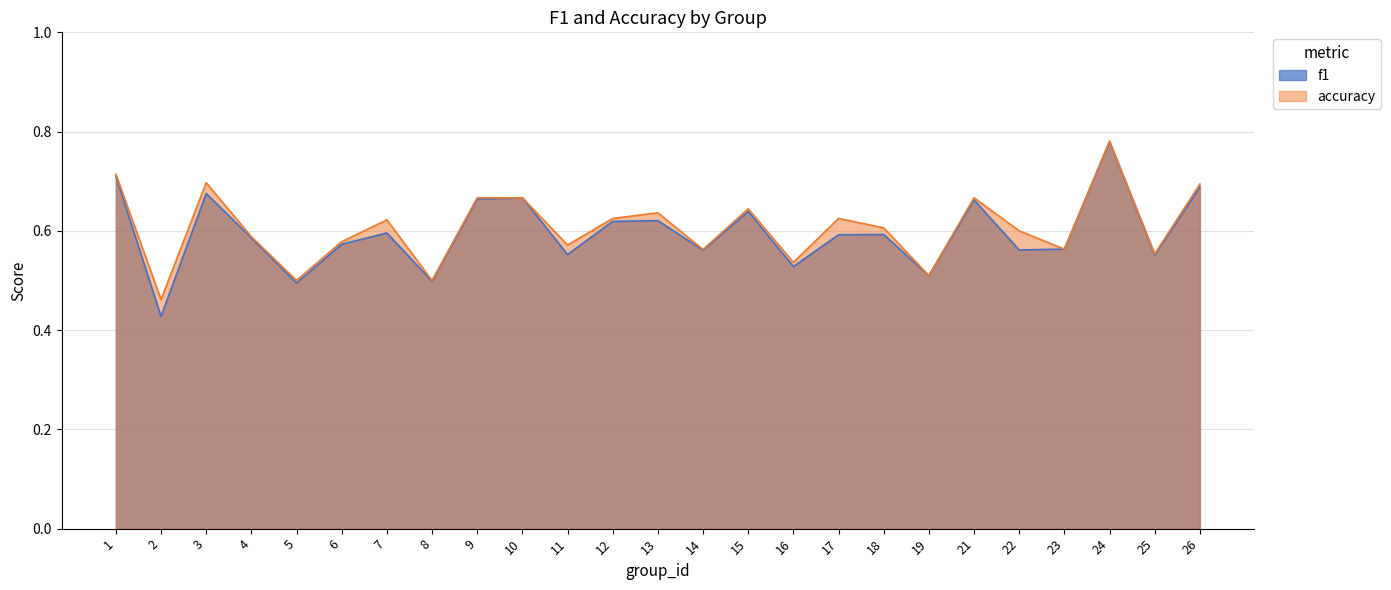

What is the sum of all accuracy values?

15.2